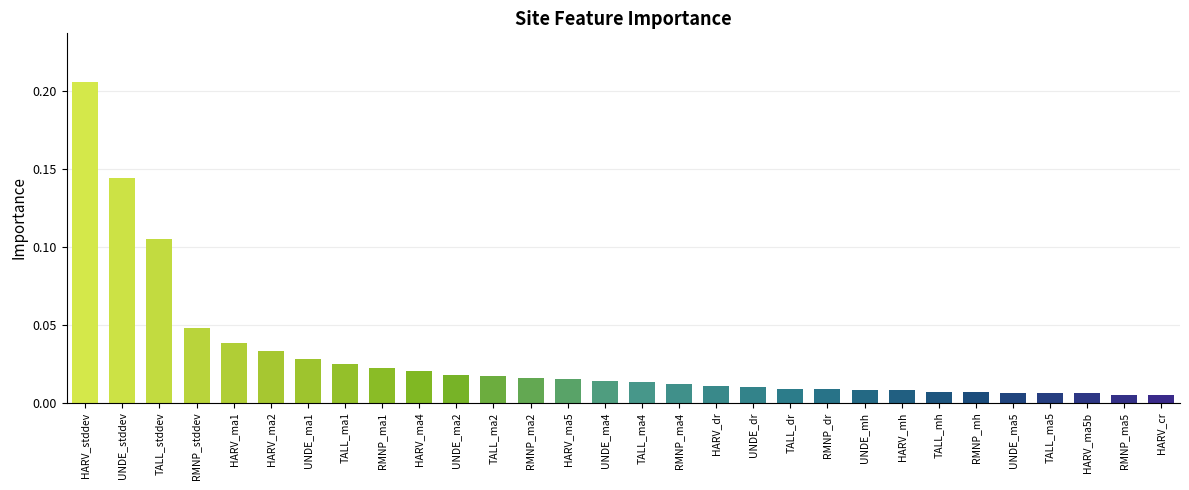

Does the chart contain any negative values?

No